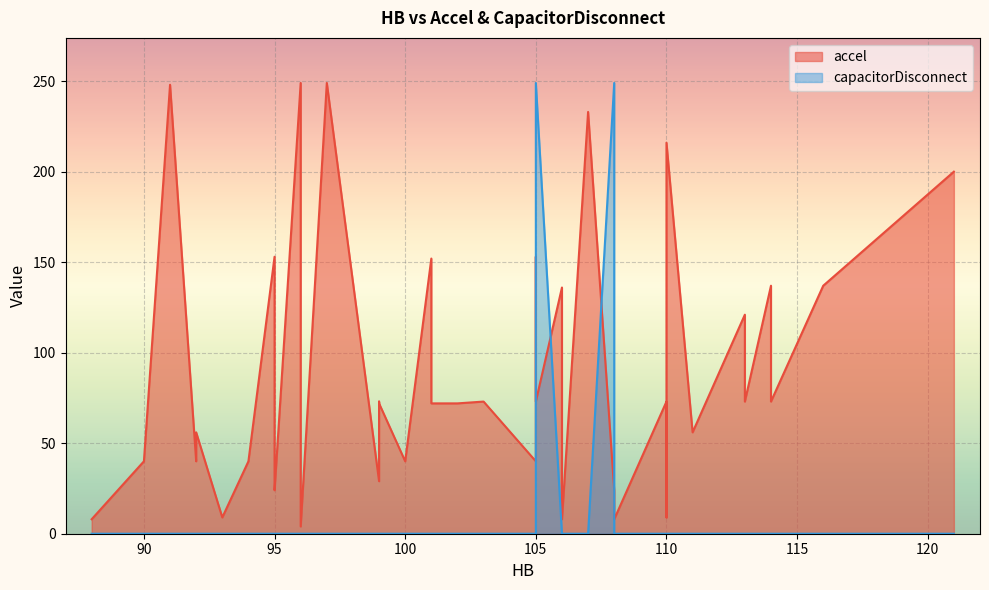

List the series in order of their peak value, lowest first.

capacitorDisconnect, accel